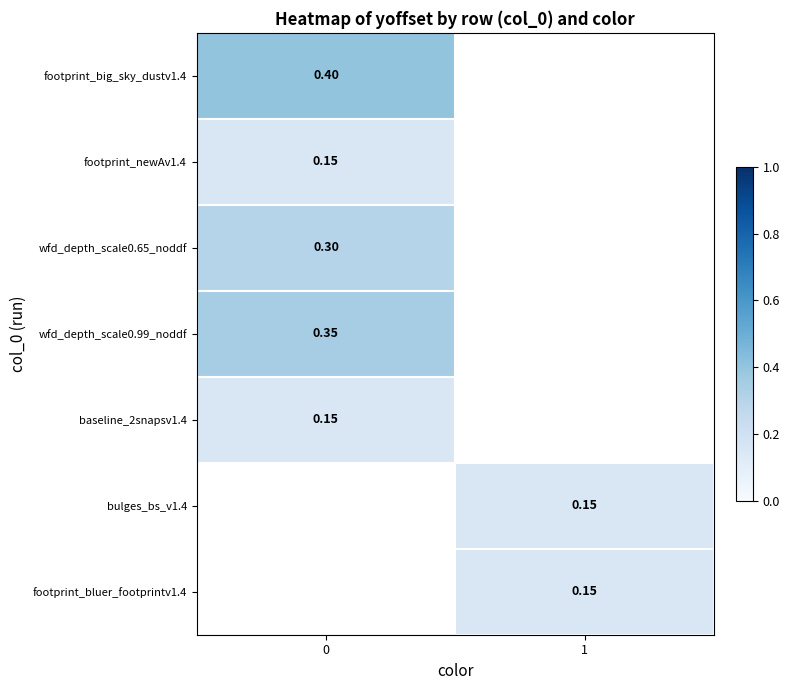

What is the greatest value displayed?

0.4